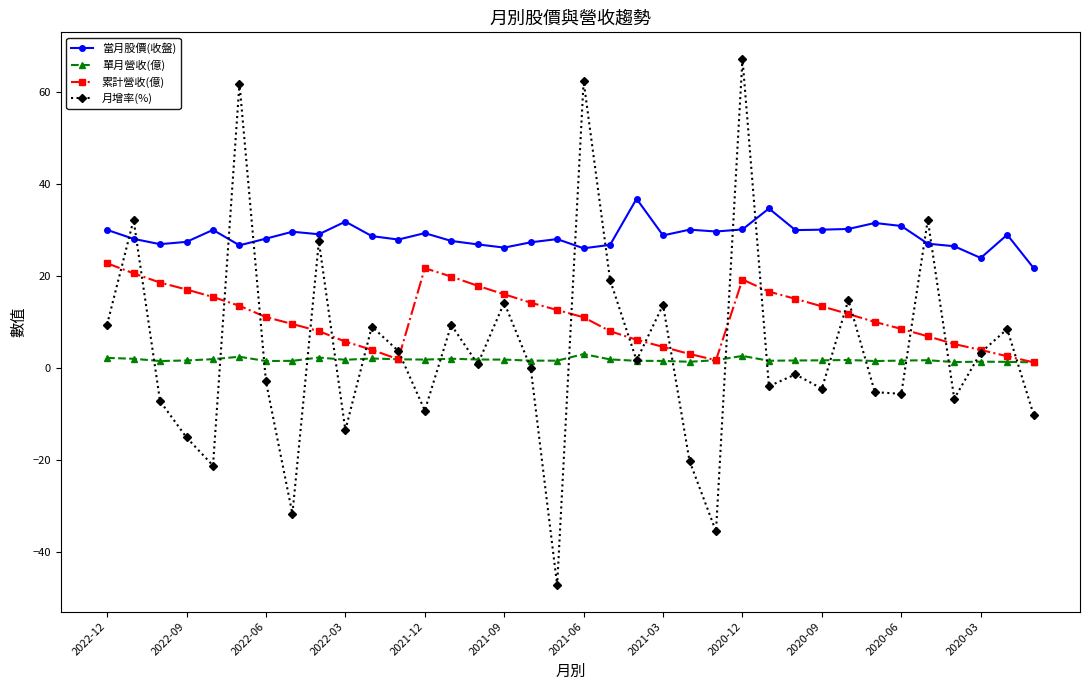

Which series has the largest range (max minus min)?

月增率(%)